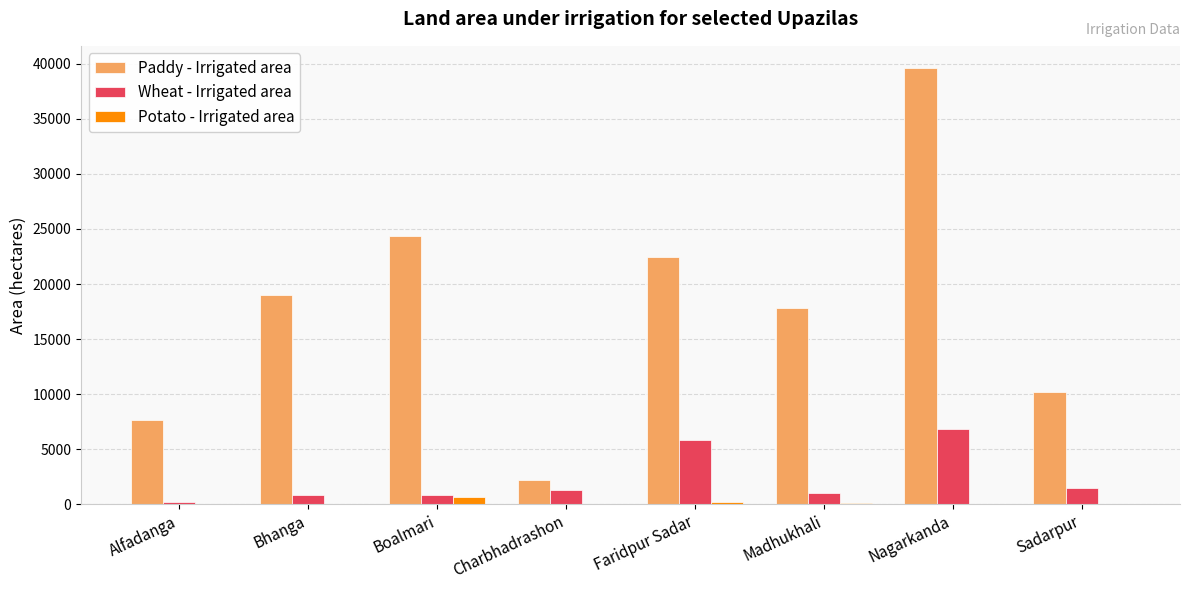

What is the maximum value for Paddy - Irrigated area?

39644